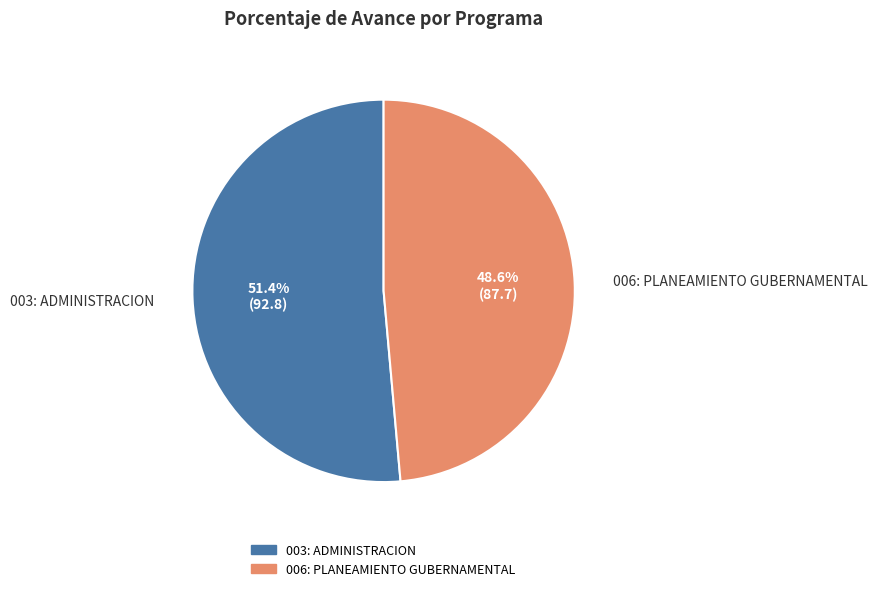

The 006: PLANEAMIENTO GUBERNAMENTAL slice represents 49% of the pie. True or false?

True